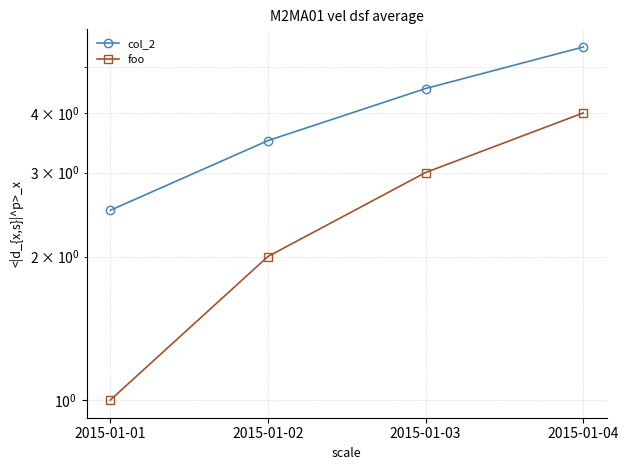

Reading left to right, list all the values displayed in this chart.

col_2: 2.5	3.5	4.5	5.5
foo: 1.0	2.0	3.0	4.0